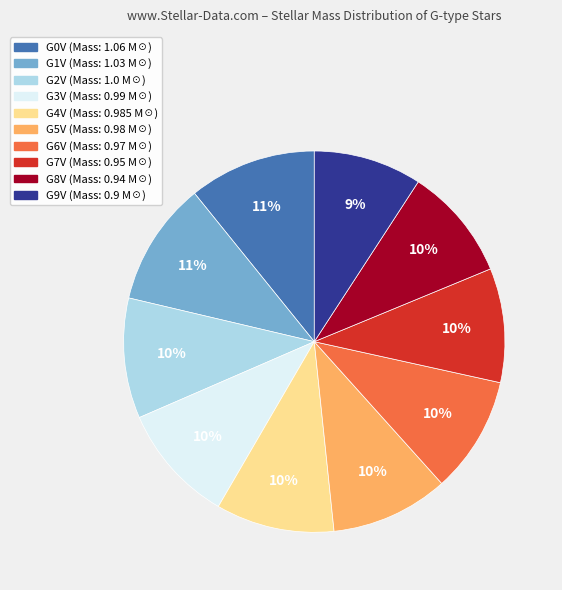

Does G7V account for over 50% of the chart?

No